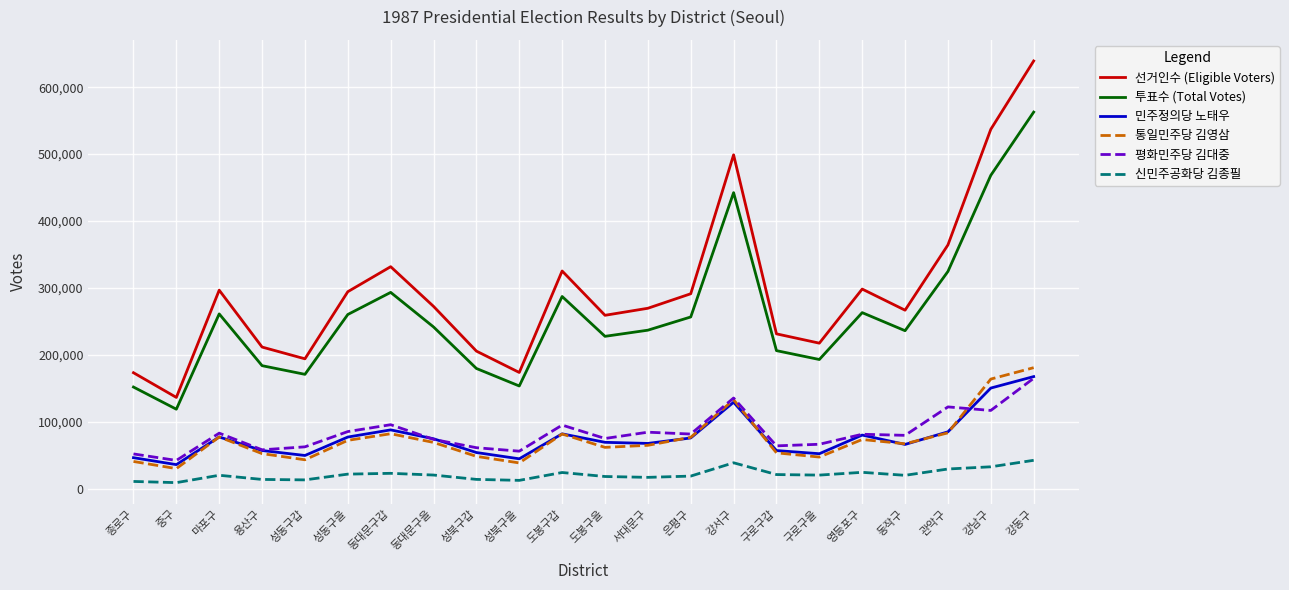

What is the approximate value of 선거인수 (Eligible Voters) at 영등포구, to the nearest 50?

298200